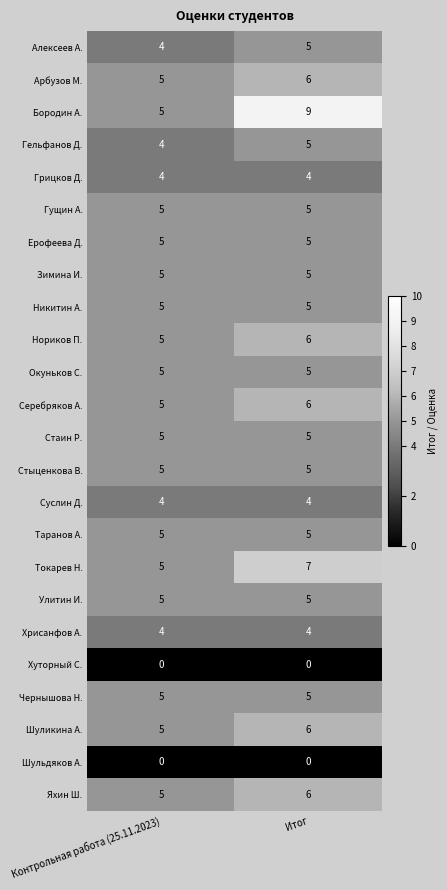

What is the sum of all Нориков П. values?

11